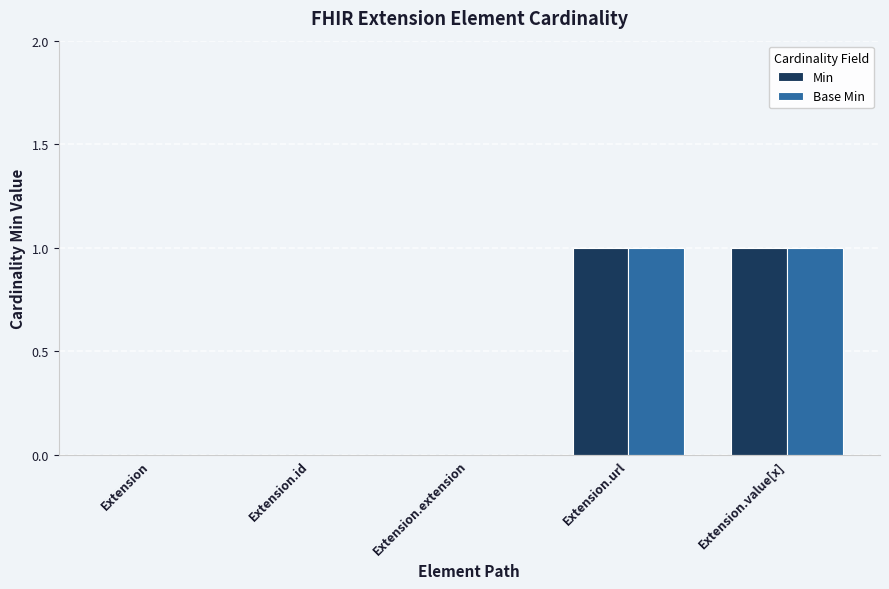

Reading right to left, extract all data points from this chart.

Min: 1	1	0	0	0
Base Min: 1	1	0	0	0